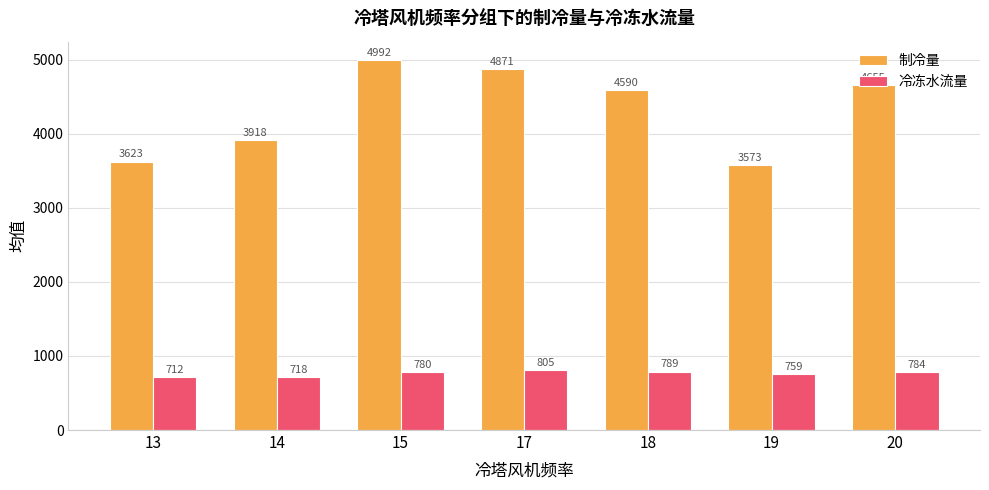

Which series has the largest total across all categories?

制冷量